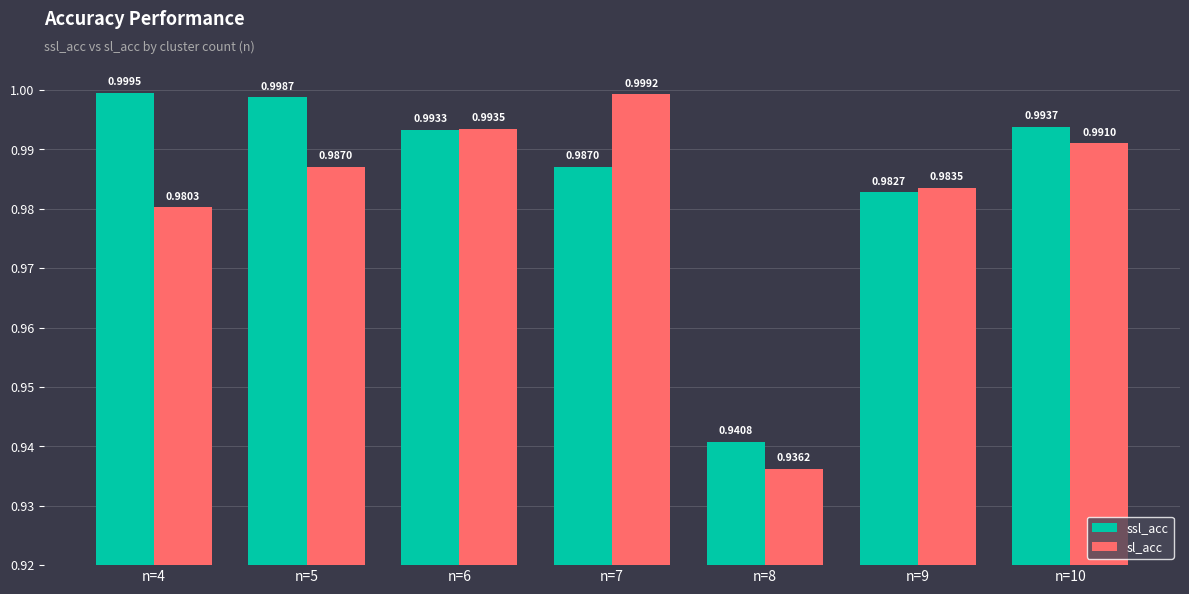

Which series has the largest range (max minus min)?

sl_acc